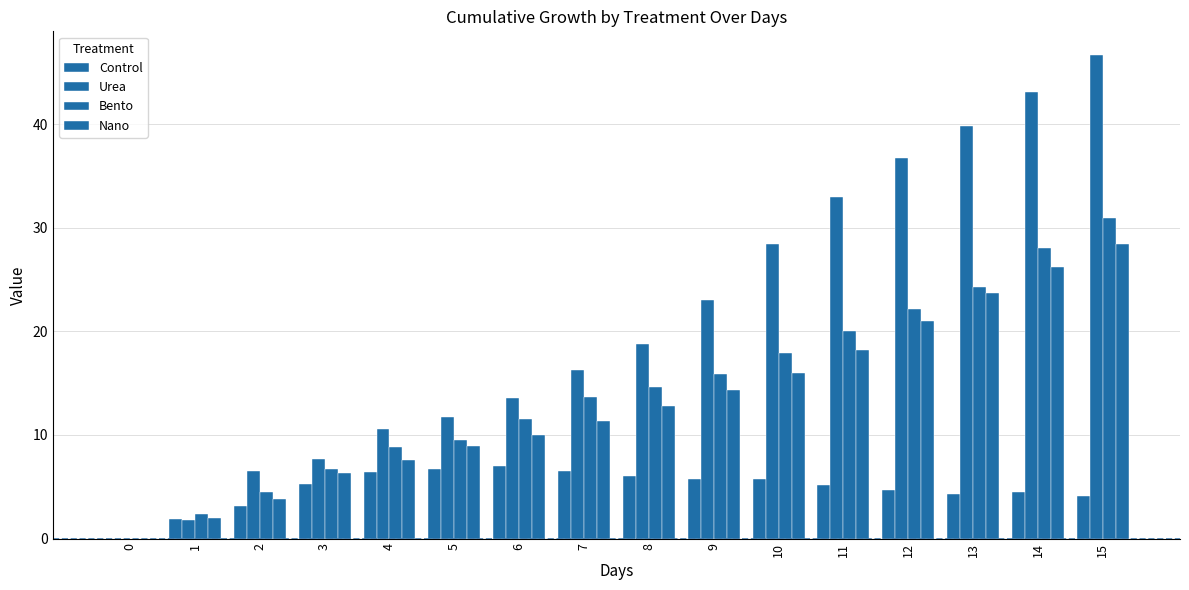

How many positive values does the Control series have?

15